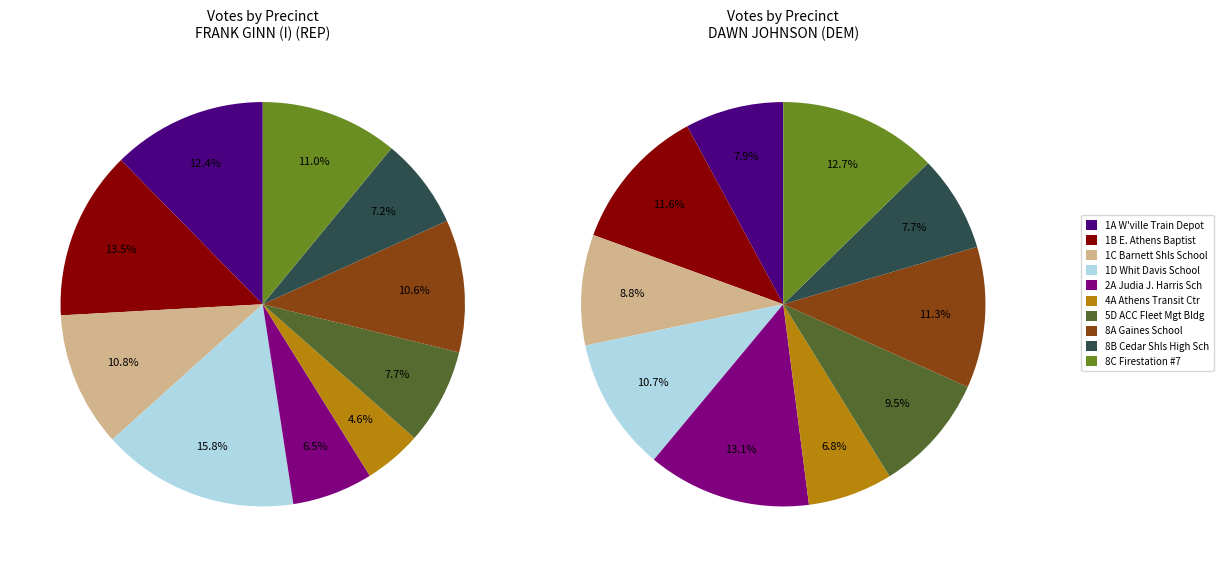

To the nearest percent, what percentage of the pie is 1D Whit Davis School?

16%